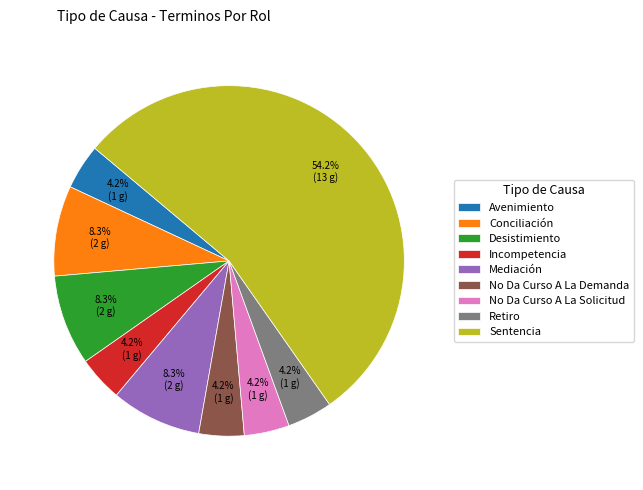

Do No Da Curso A La Demanda and Sentencia together represent more than half of the pie?

Yes